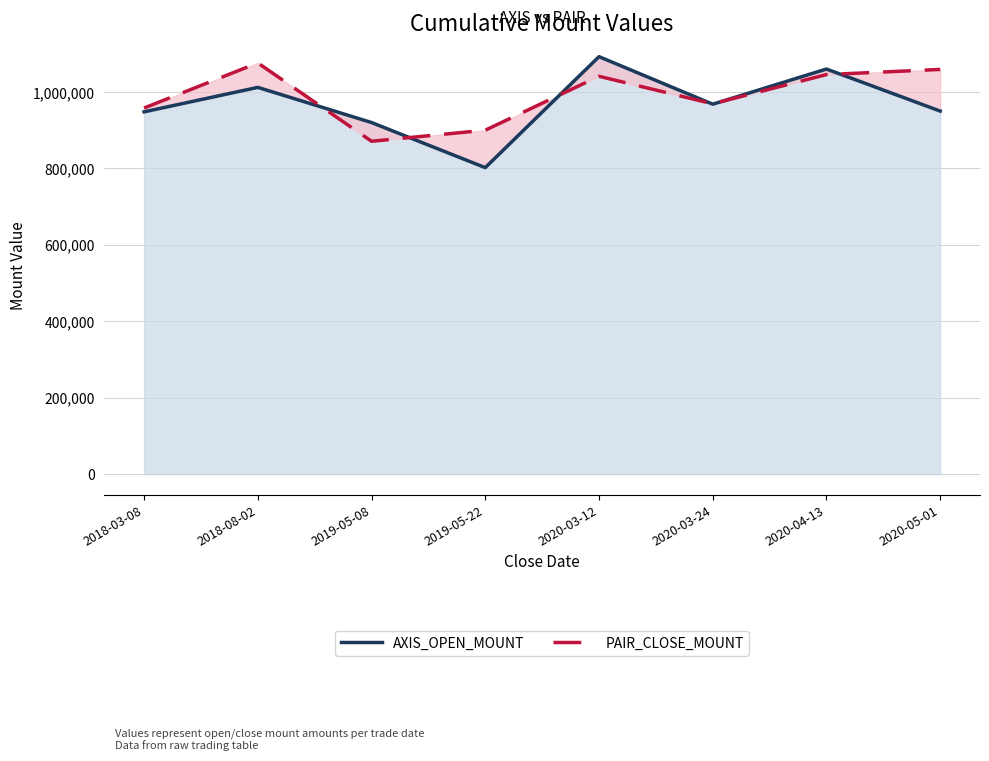

What is the sum of the PAIR_CLOSE_MOUNT values at 2020-03-24 and 2019-05-22?

1869000